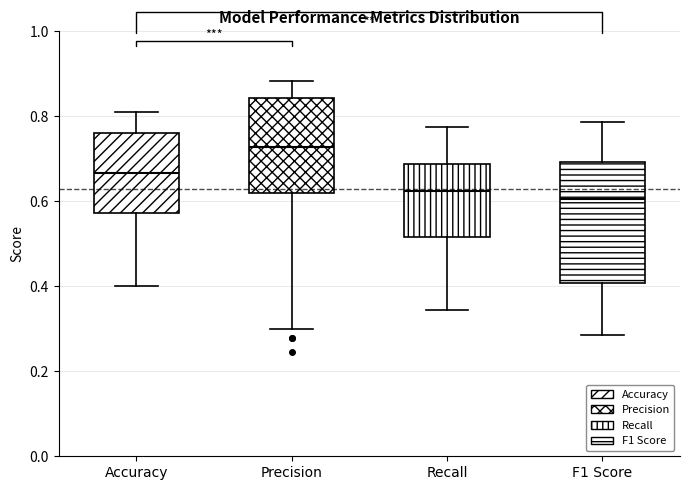

Reading left to right, transcribe this box plot: for each box, give where its median line is, the range the box spans, and where its two whiskers end, as read against the y-axis. The values are not printed on the chart, so give them approximately, as read against the axis.

Accuracy: median 0.66, box 0.58 to 0.76, whiskers 0.40 to 0.80
Precision: median 0.72, box 0.62 to 0.84, whiskers 0.30 to 0.88
Recall: median 0.62, box 0.52 to 0.68, whiskers 0.34 to 0.78
F1 Score: median 0.60, box 0.40 to 0.70, whiskers 0.28 to 0.78